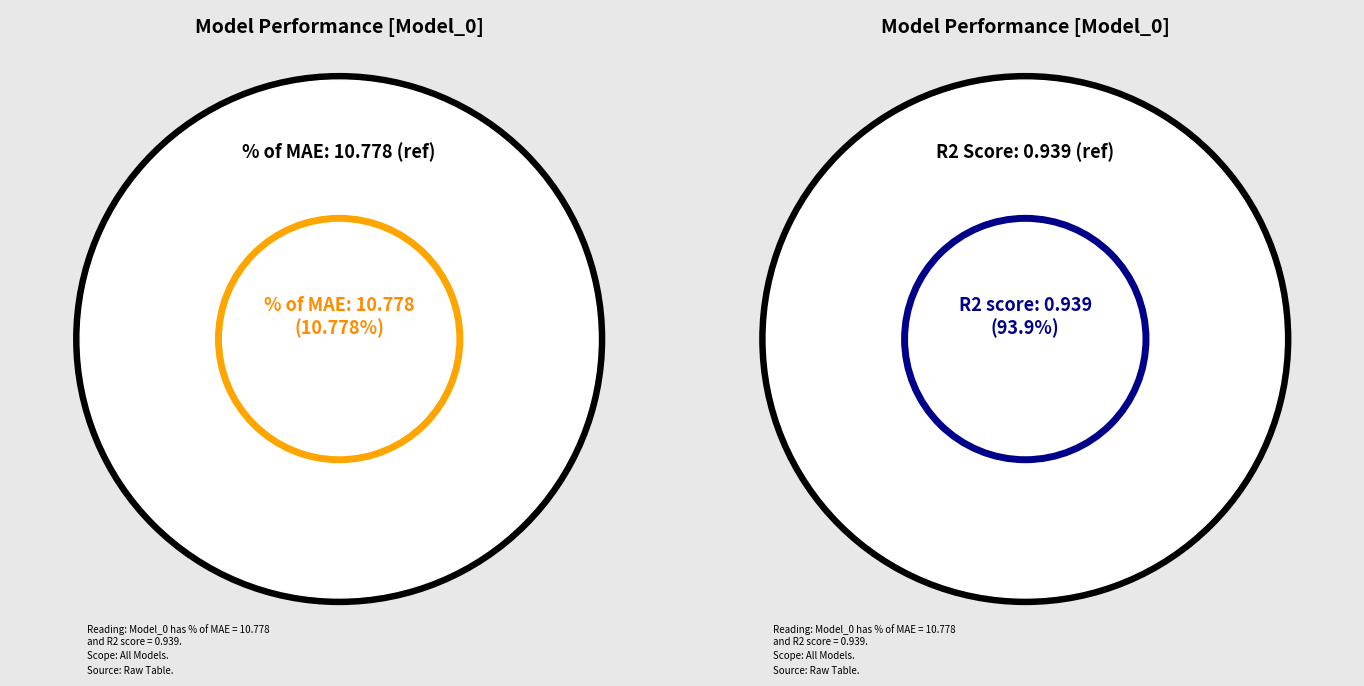

Does any single category account for the majority?

Yes